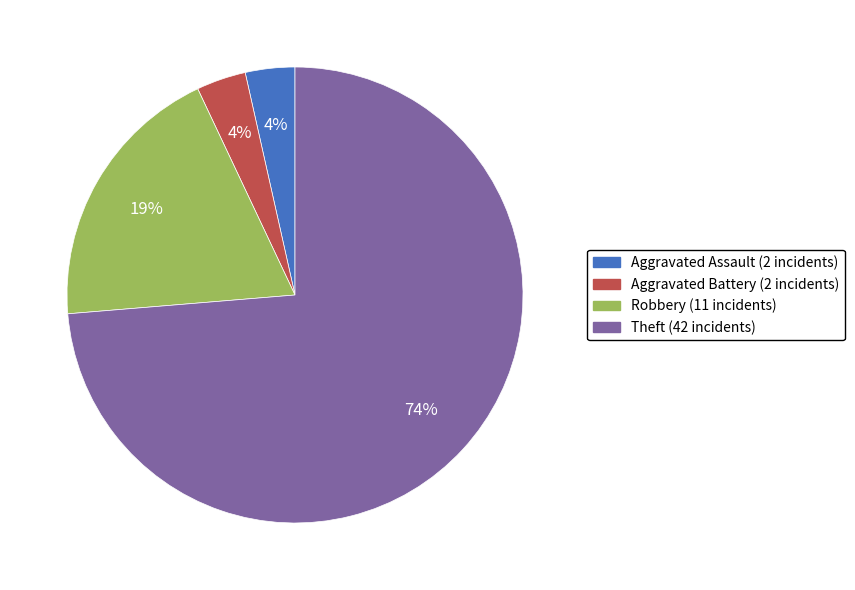

The Robbery slice represents 8% of the pie. True or false?

False